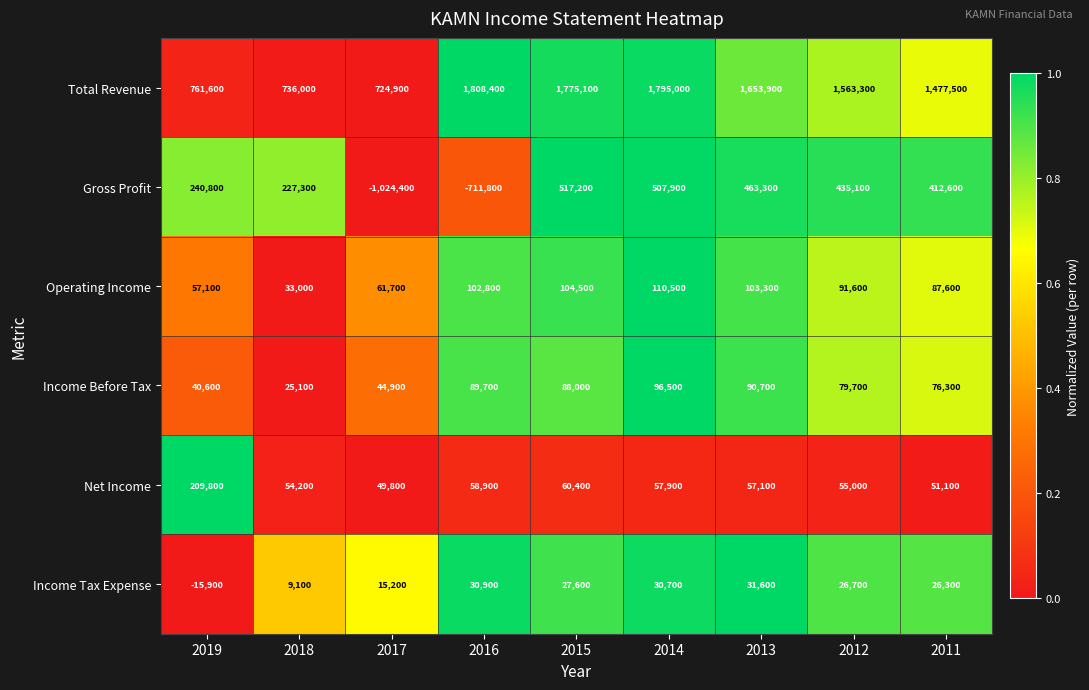

At which category is the sum across all series the highest?

2014